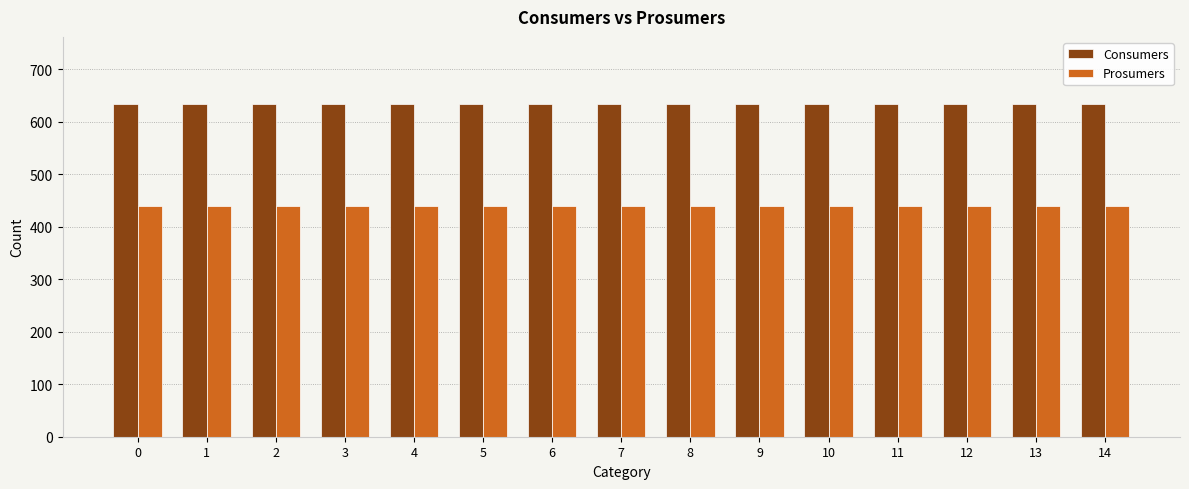

Count the number of categories in the chart.

15